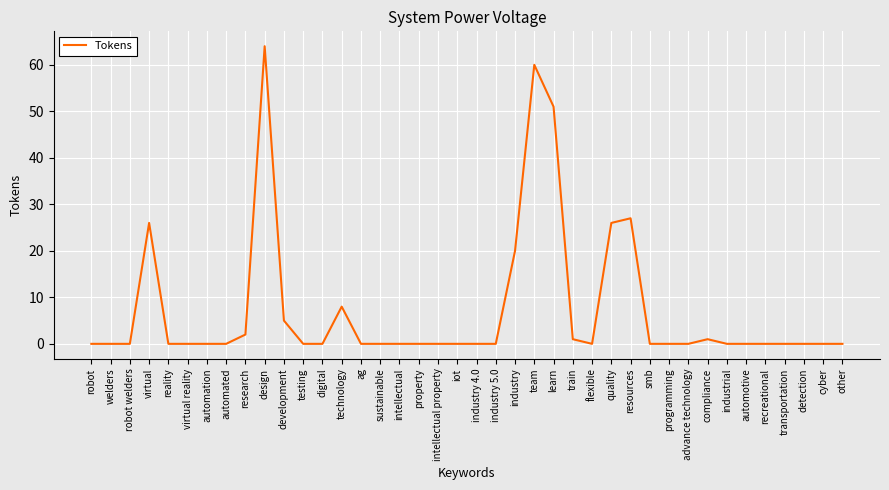

What is the average value?

7